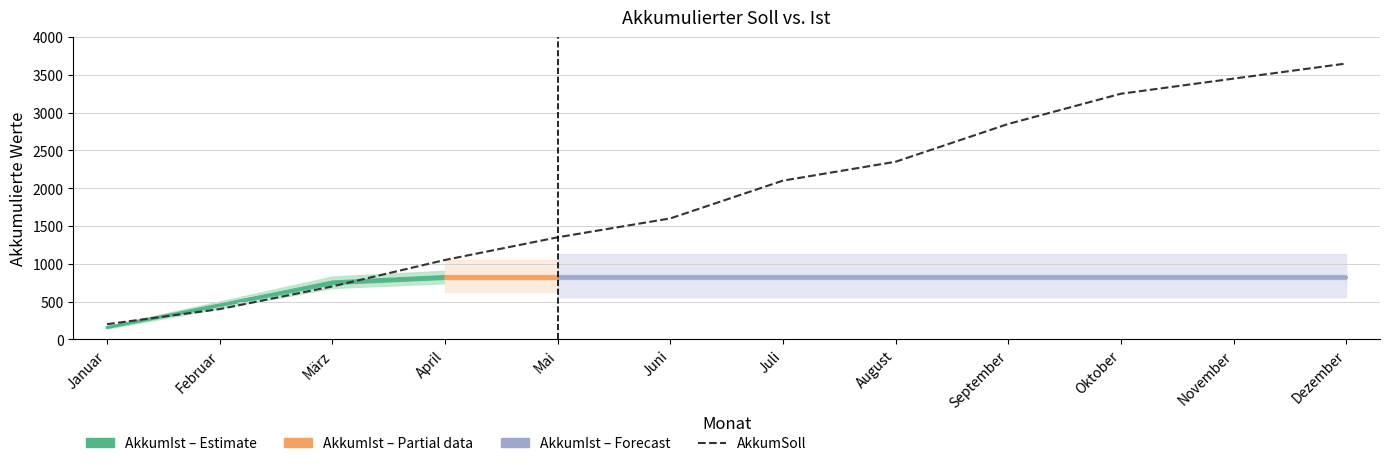

What is the value of the 4th point from the left?

1050